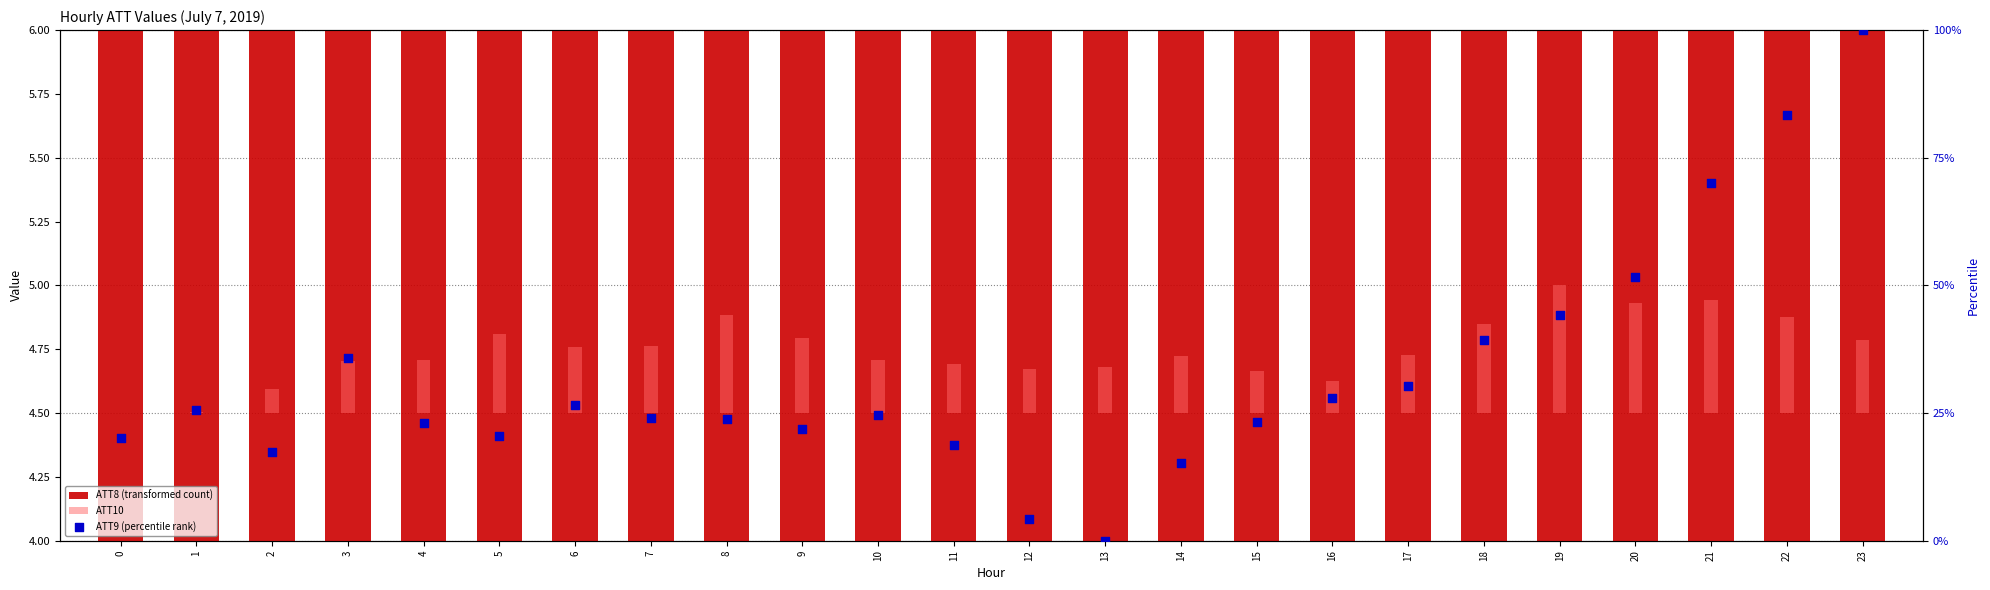

Which series contains the lowest Y value?

ATT10